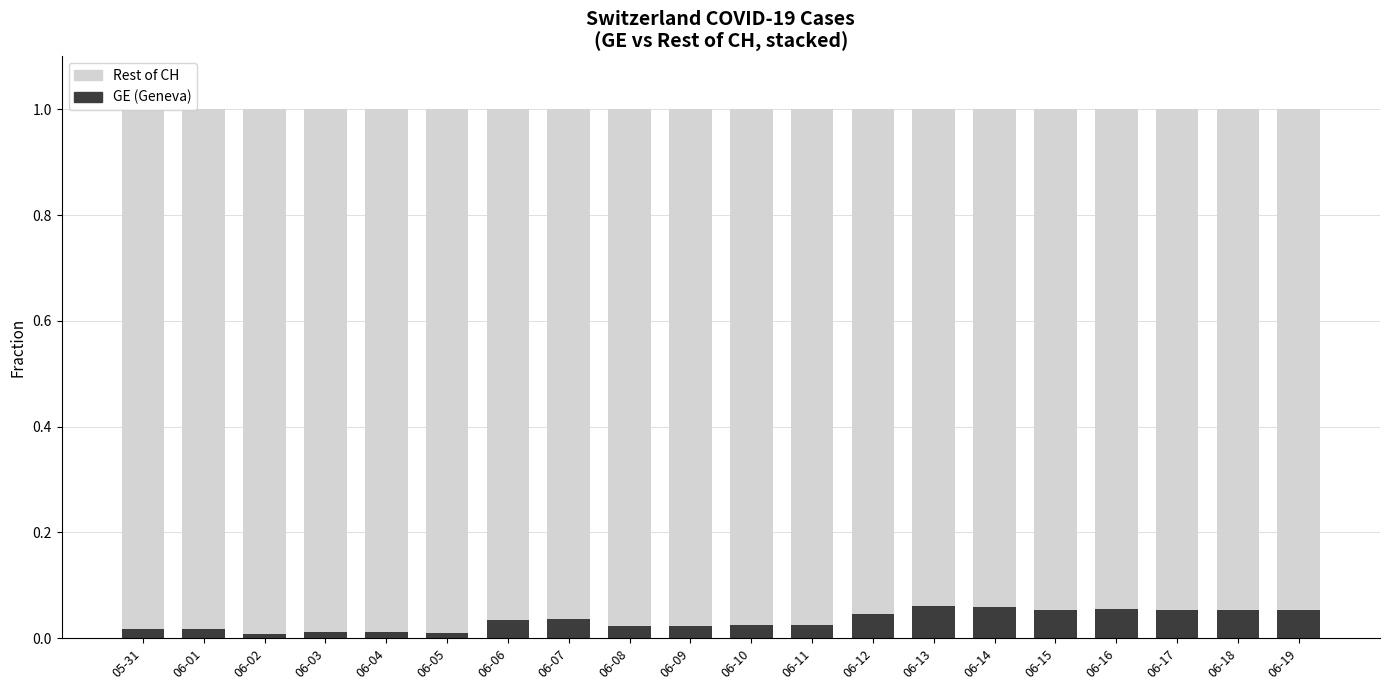

Is it true that GE (Geneva) equals 0.0 at 06-05?

True